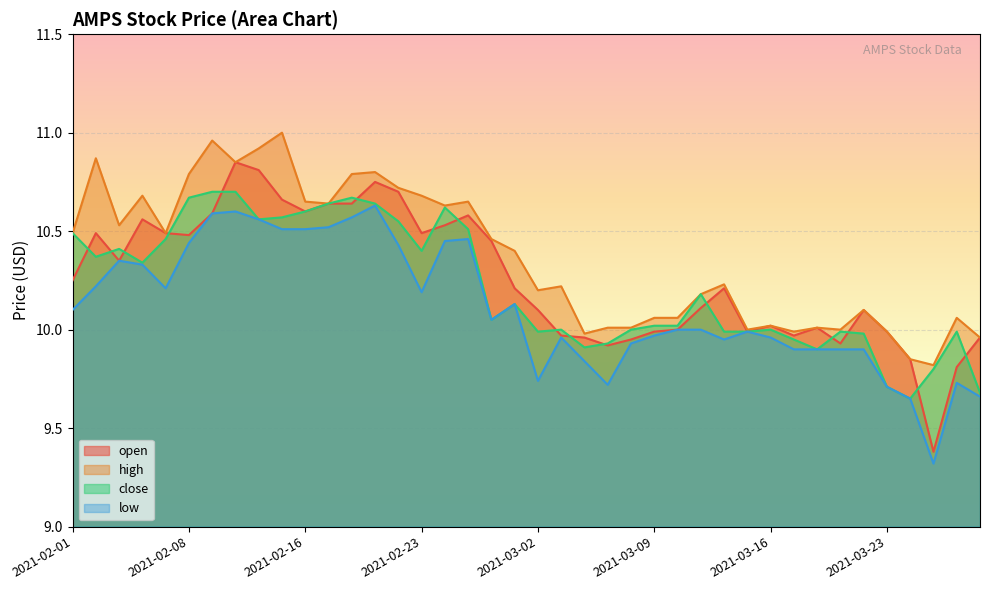

What is the sum of the close values at 2021-02-26 and 2021-02-18?

20.7